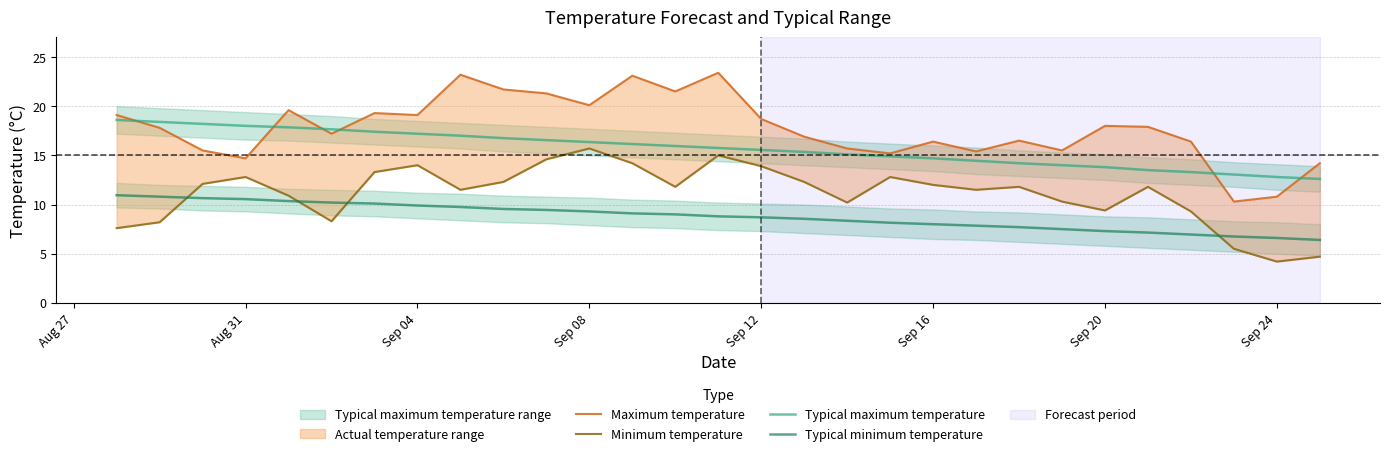

What is the minimum value for Typical minimum temperature?

6.4